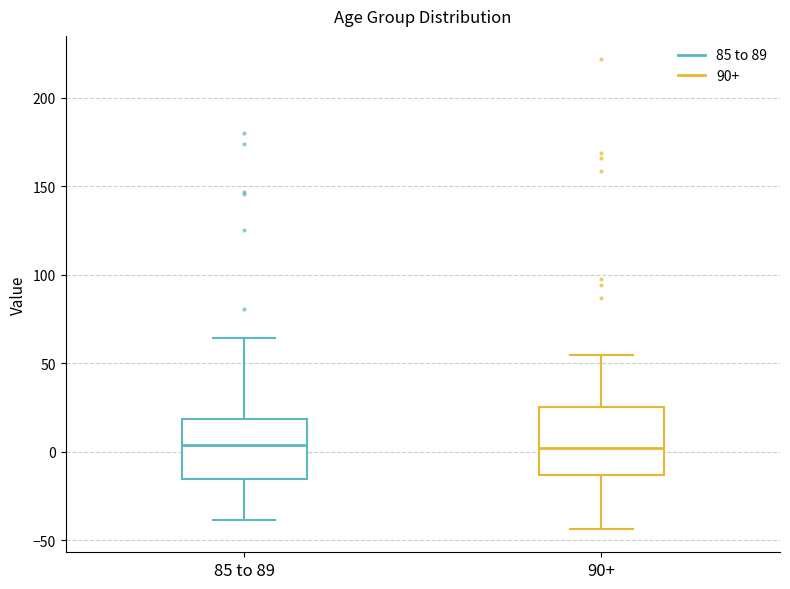

Reading left to right, read every box against the y-axis: the position of its median line, the range the box covers, and the ends of its whiskers. The values are not printed on the chart, so give them approximately, as read against the axis.

85 to 89: median 5, box -15 to 20, whiskers -40 to 65
90+: median 0, box -15 to 25, whiskers -45 to 55